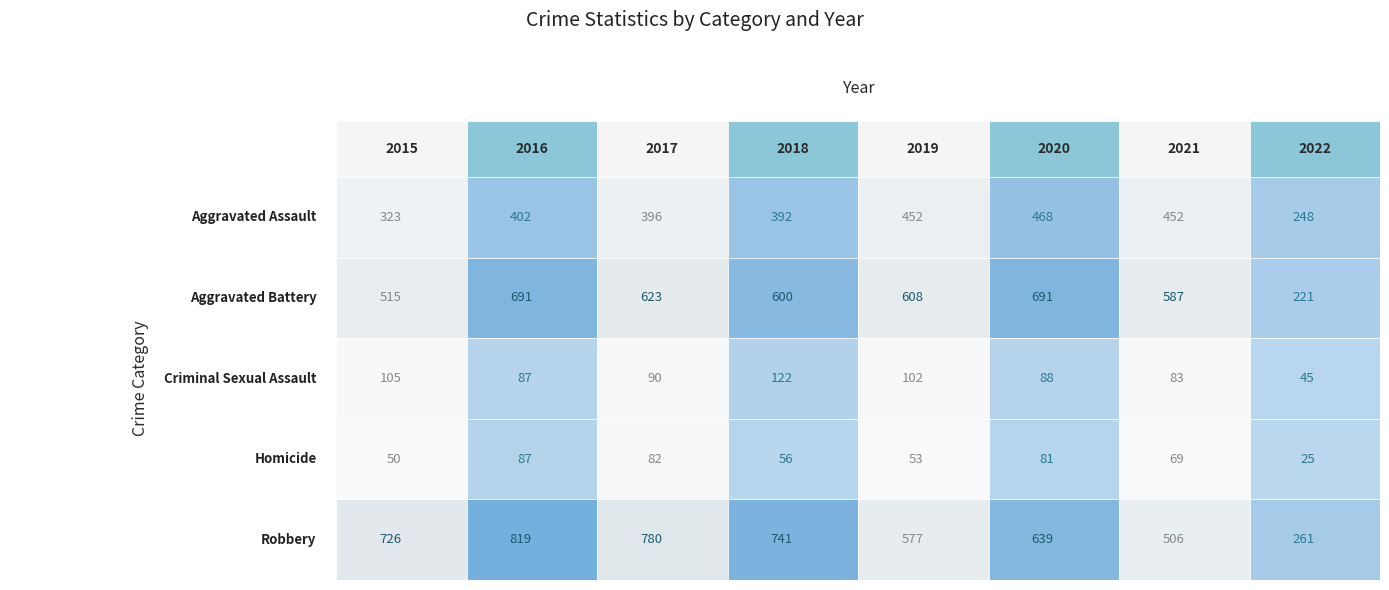

At how many categories does at least one series exceed 619?

5